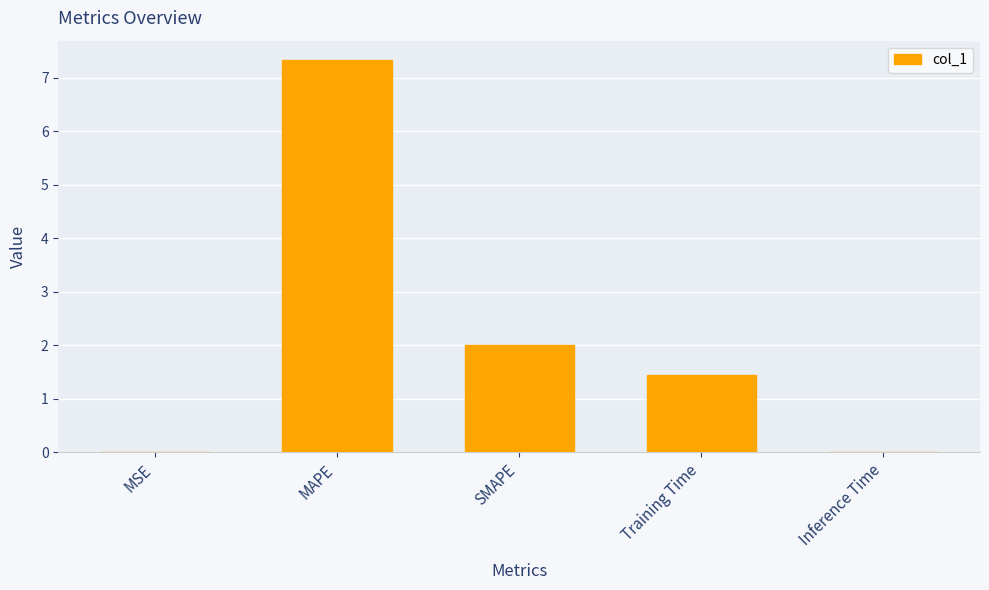

What is the average value?

2.2